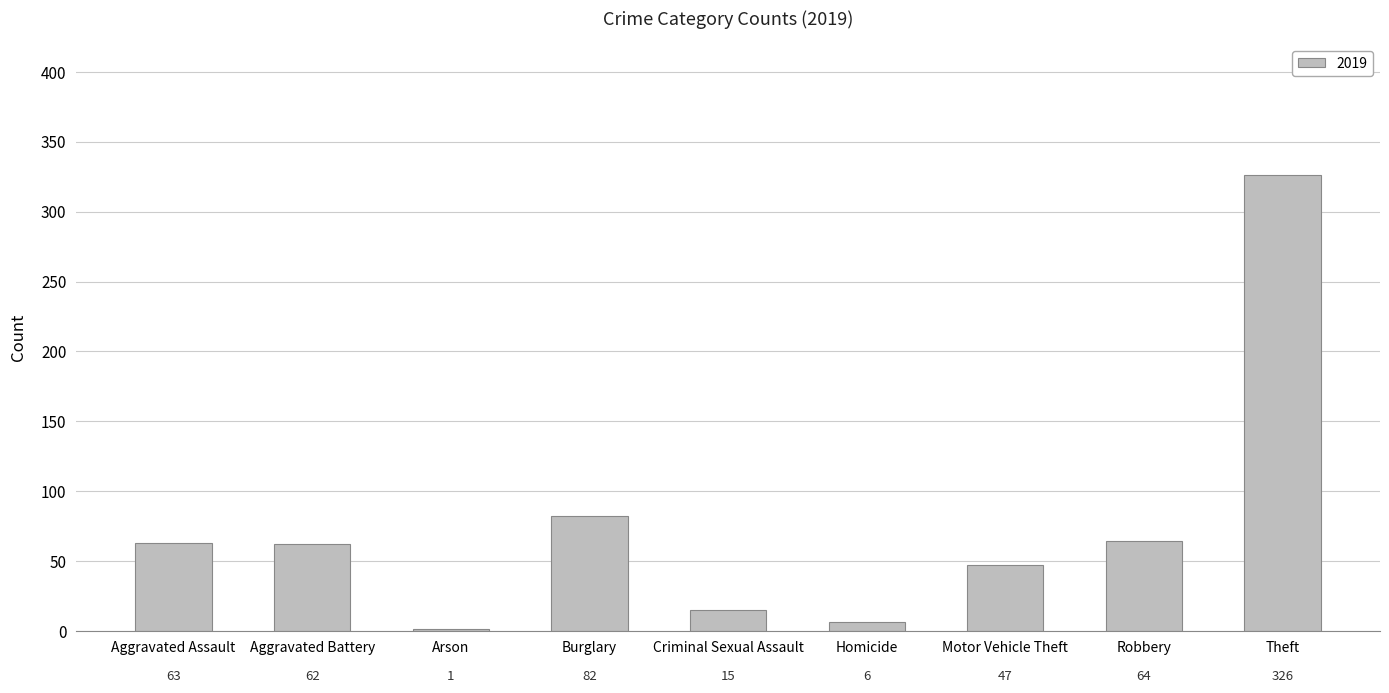

Where does the data first go above 62?

Aggravated Assault